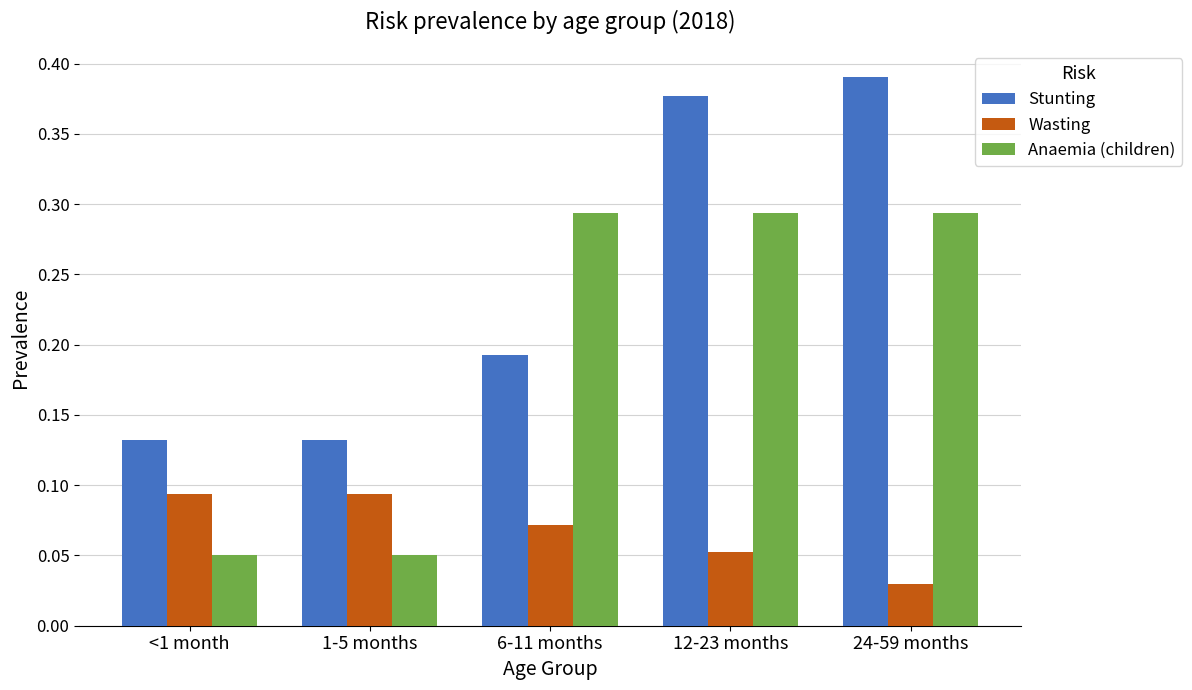

Which series has the largest range (max minus min)?

Stunting